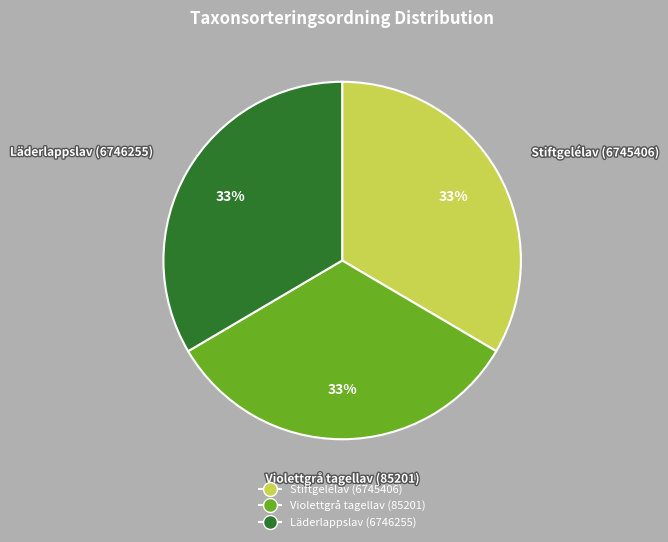

How many segments does this pie chart have?

3